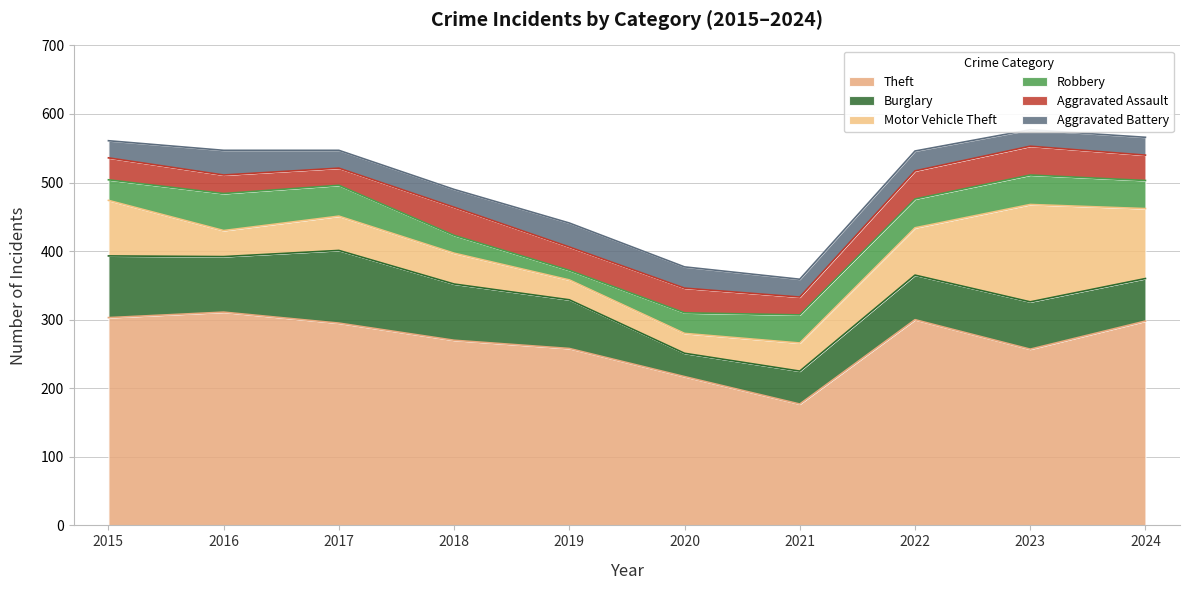

Between 2017 and 2023, which is larger?

2017